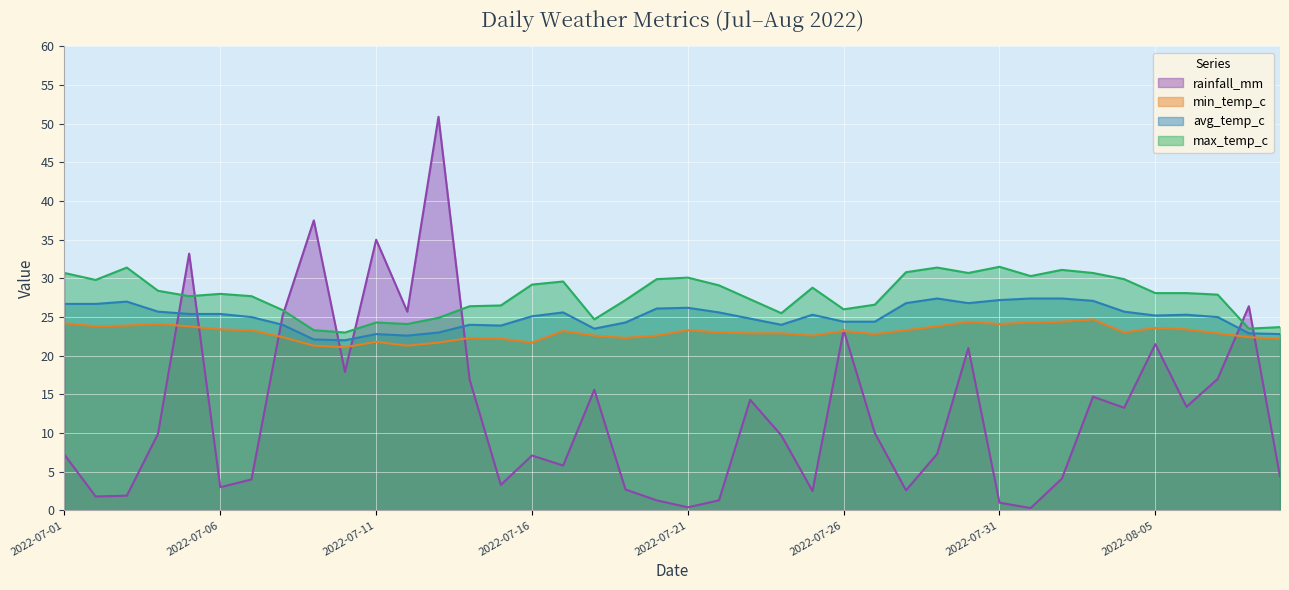

Which series has the widest spread of values?

rainfall_mm